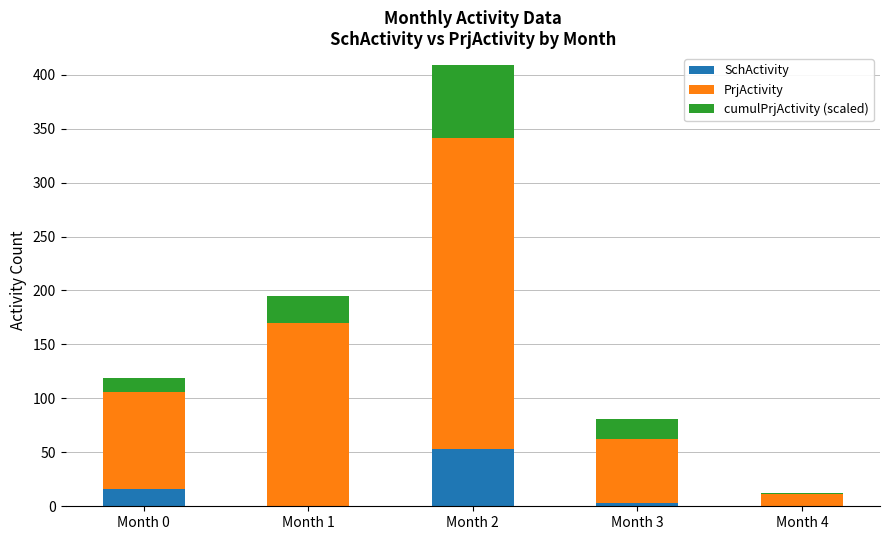

What is the sum of all SchActivity values?

72